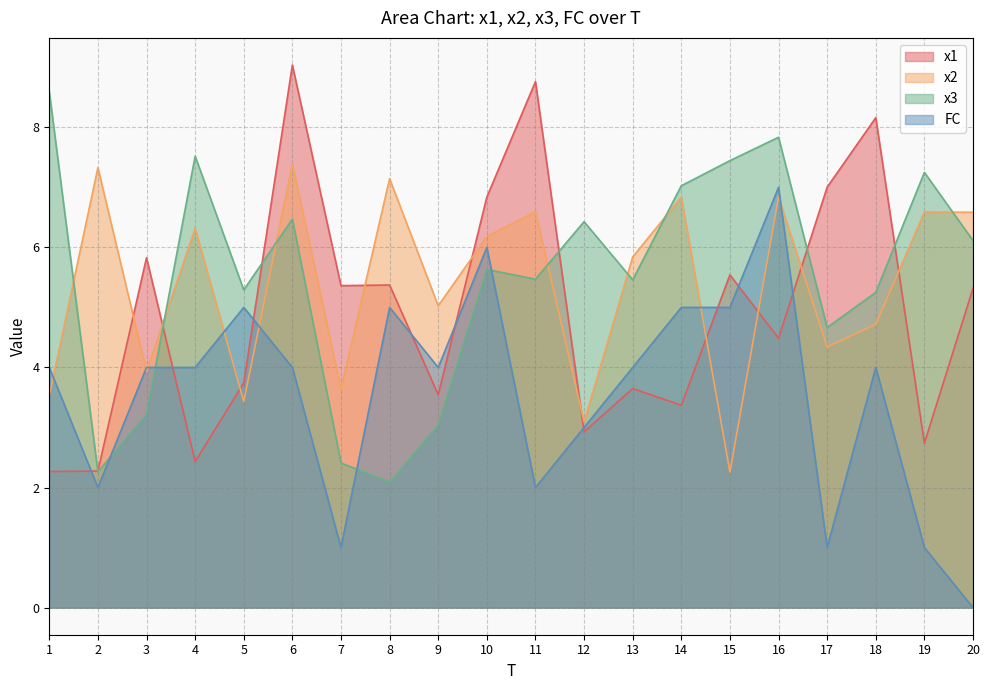

Is it true that x1 equals 6.6 at 5?

False